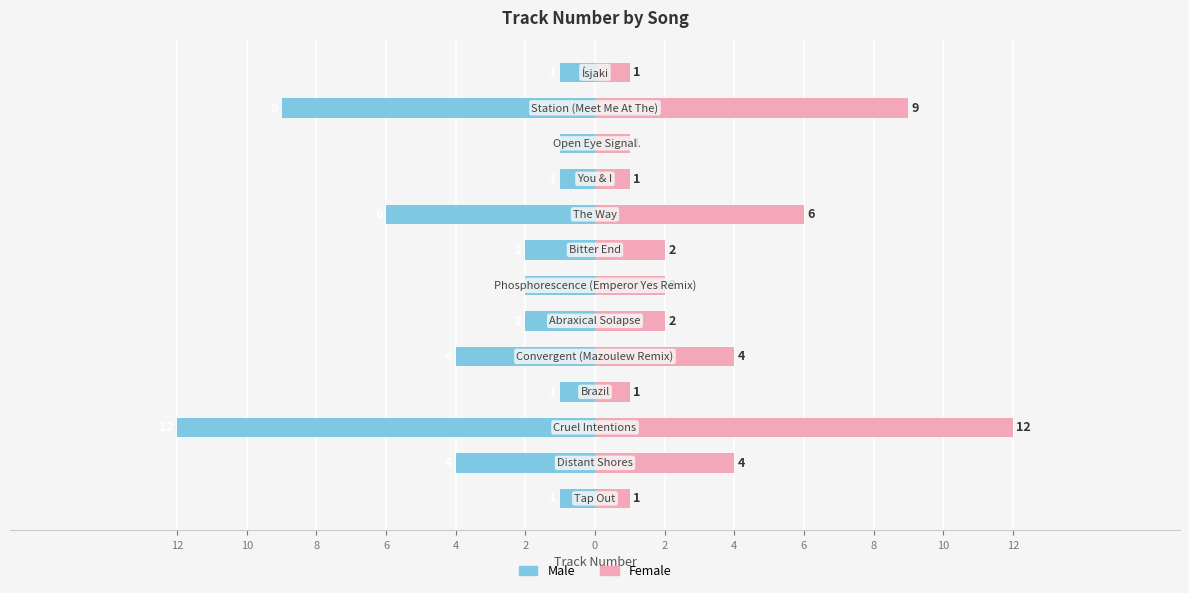

How many values in the Female series are below 2?

5